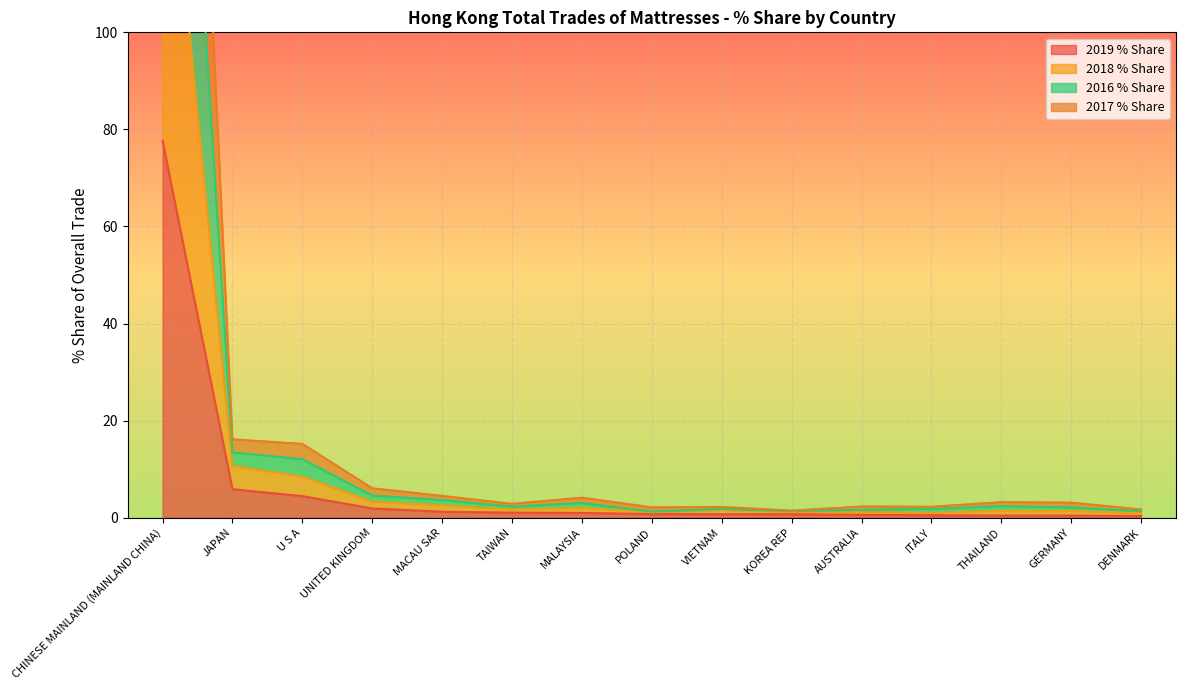

True or false: 2017 % Share and 2018 % Share intersect in this chart.

False